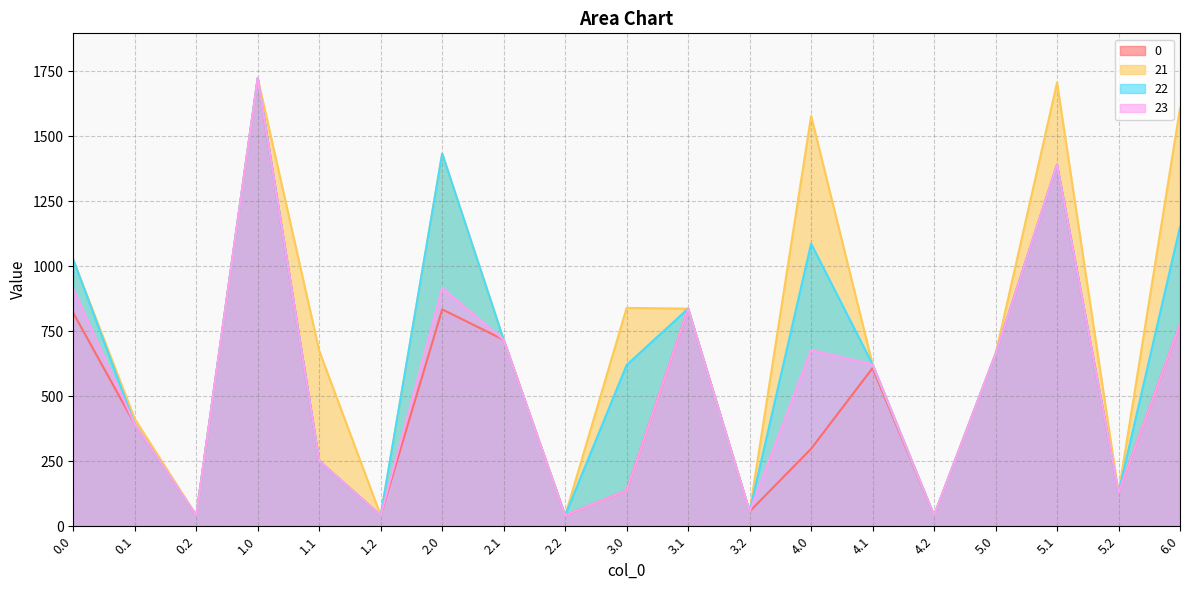

At 2.0, list the series in order from smallest to largest.

0, 23, 21, 22